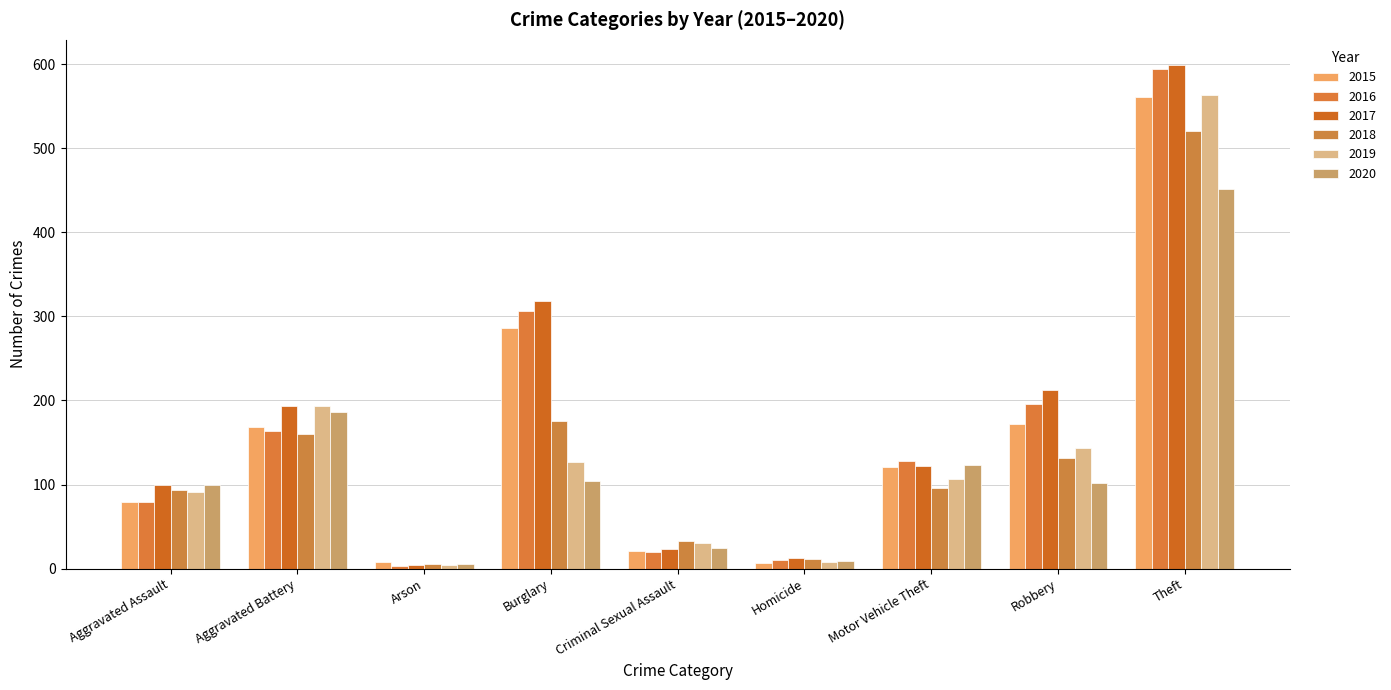

What are all the series names shown in the legend?

2015, 2016, 2017, 2018, 2019, 2020